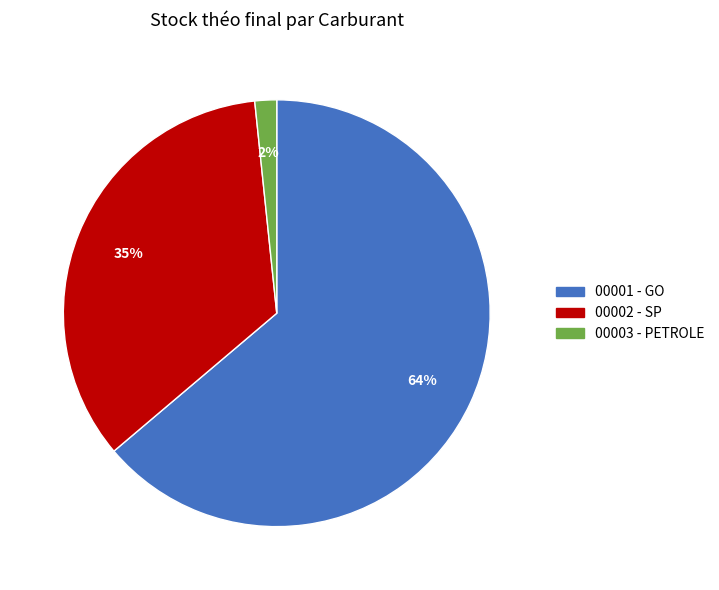

Combined, do 00001 - GO and 00003 - PETROLE account for over 50%?

Yes